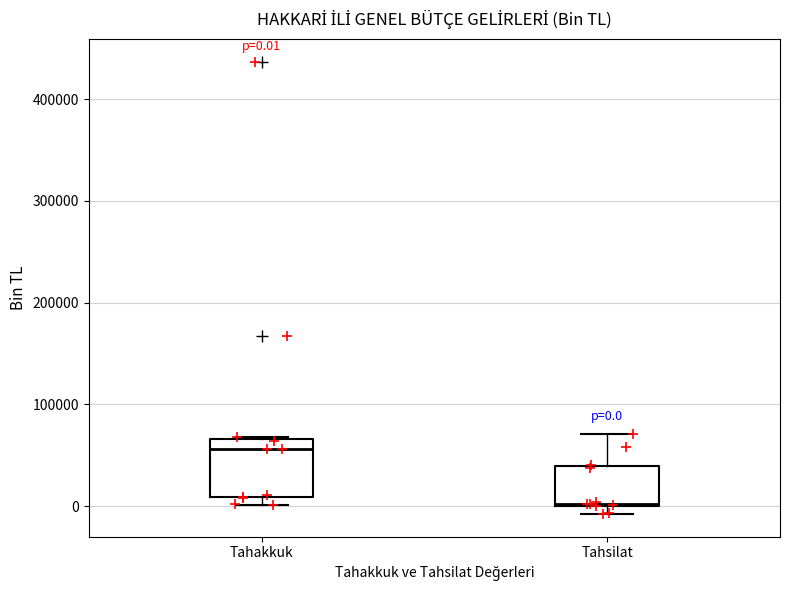

Which box is the tallest, from its lower edge to its upper edge?

Tahakkuk